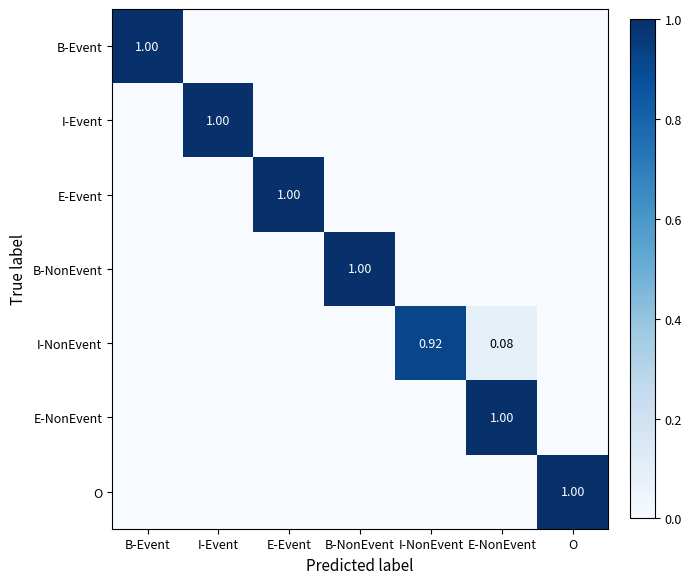

What is the average value of the E-NonEvent series?

0.1